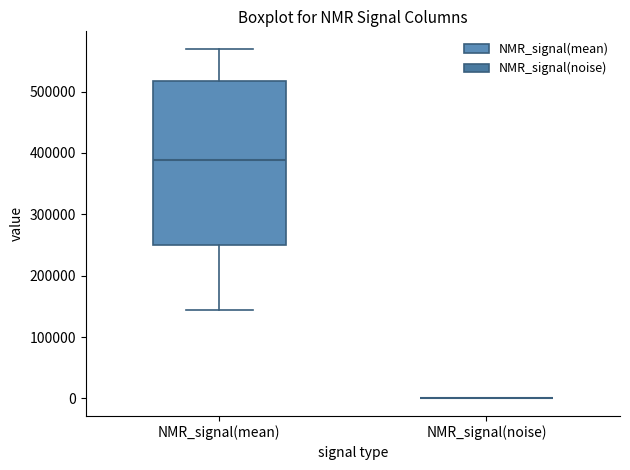

Which box is the tallest, from its lower edge to its upper edge?

NMR_signal(mean)